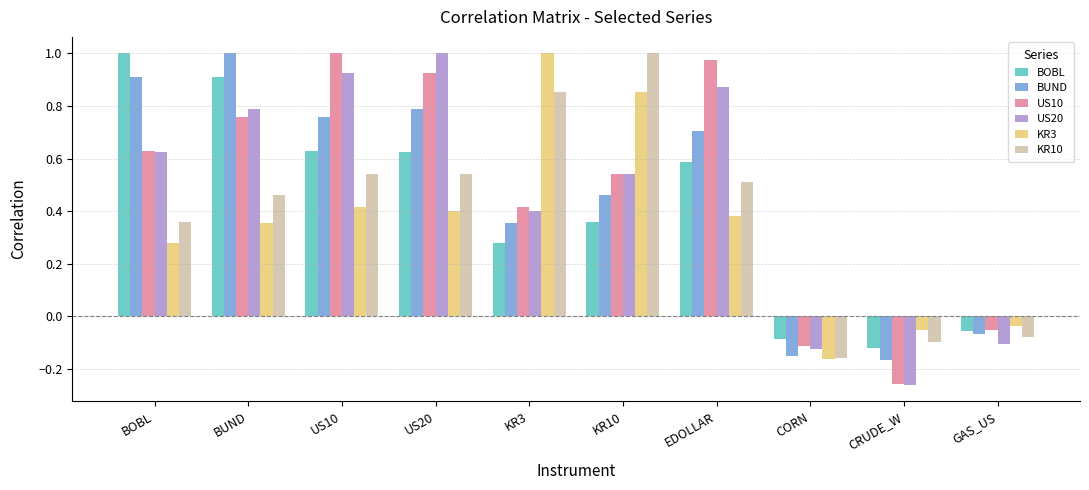

How many negative values does the US10 series have?

3